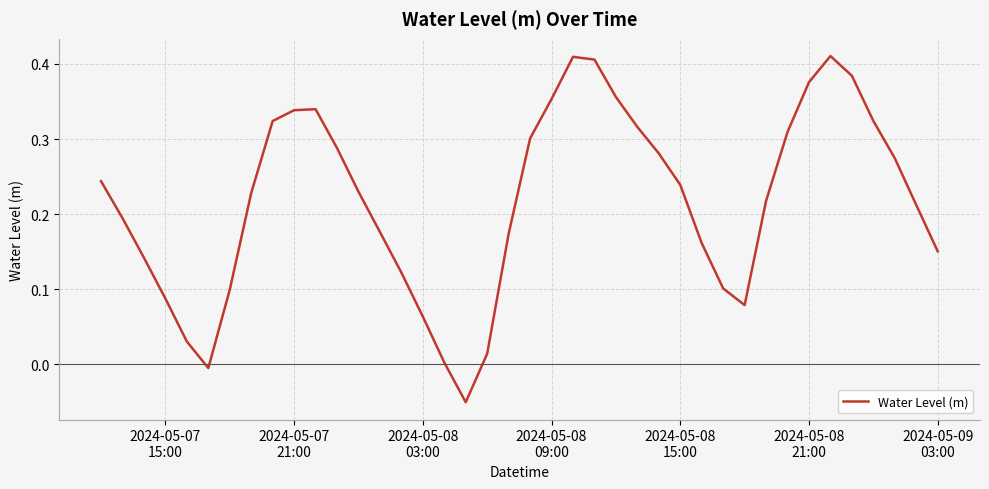

What is the difference between the maximum and minimum values?

0.5